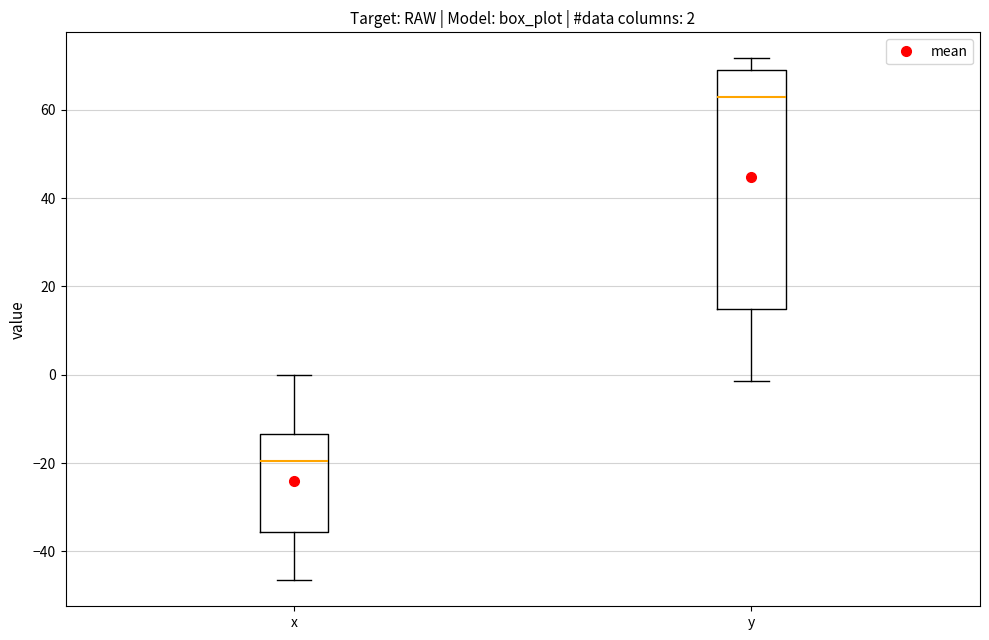

Which box is the tallest, from its lower edge to its upper edge?

y